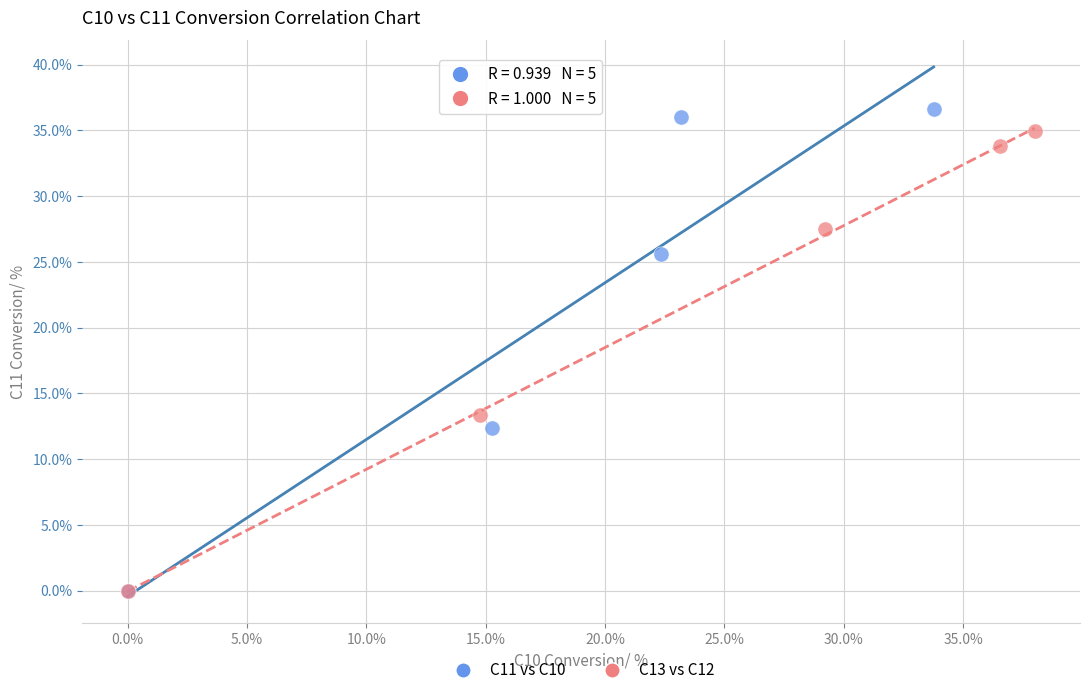

Which series has the largest Y range (max minus min)?

C11 vs C10